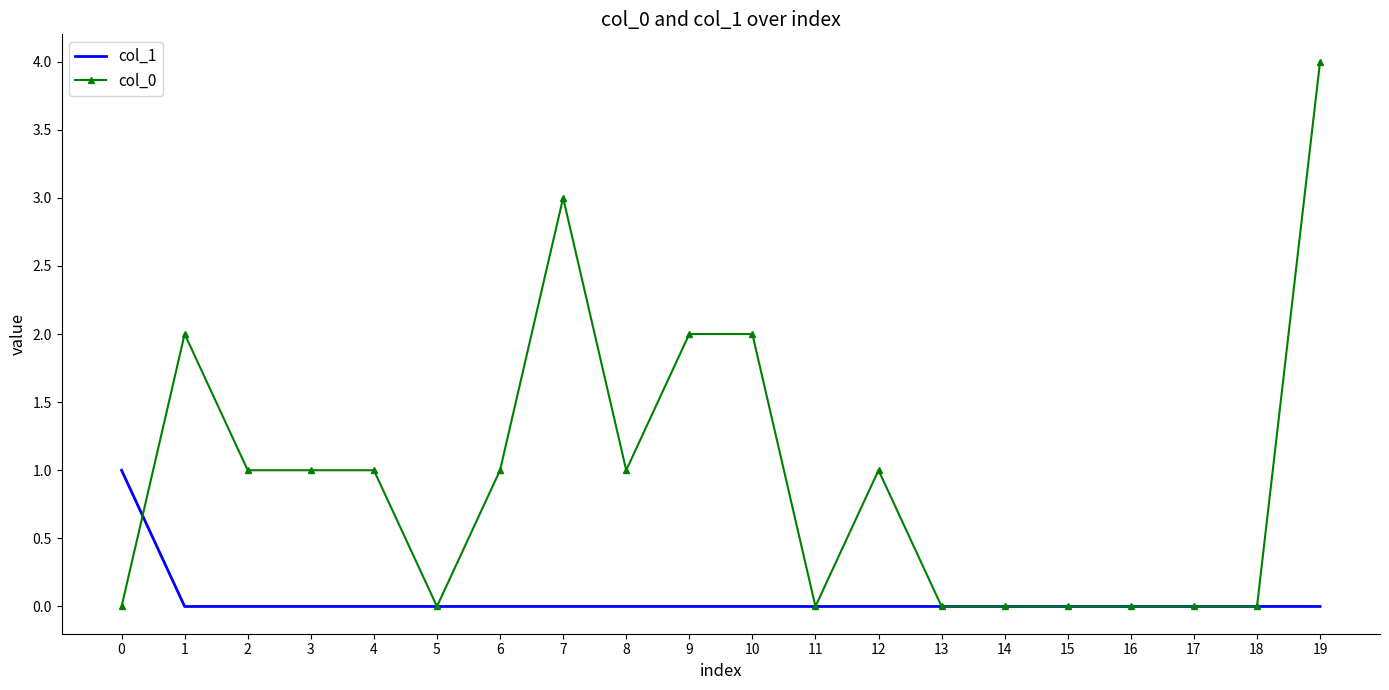

Reading right to left, what are all the values shown in this chart?

col_1: 0	0	0	0	0	0	0	0	0	0	0	0	0	0	0	0	0	0	0	1
col_0: 4	0	0	0	0	0	0	1	0	2	2	1	3	1	0	1	1	1	2	0